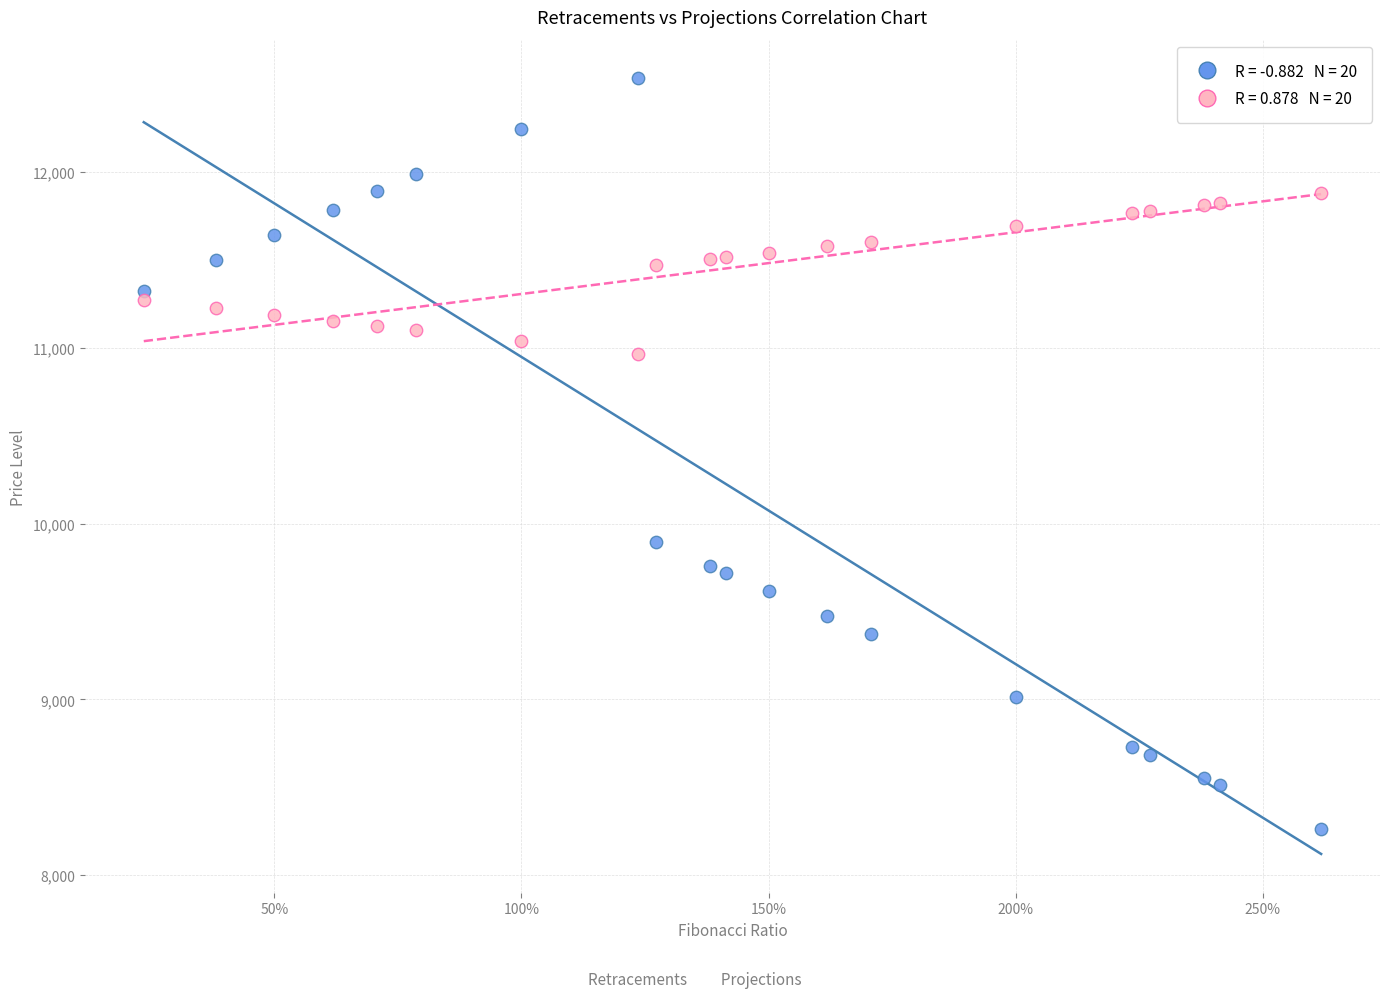

Across all series, what Y value is closest to 10398?

9893.6